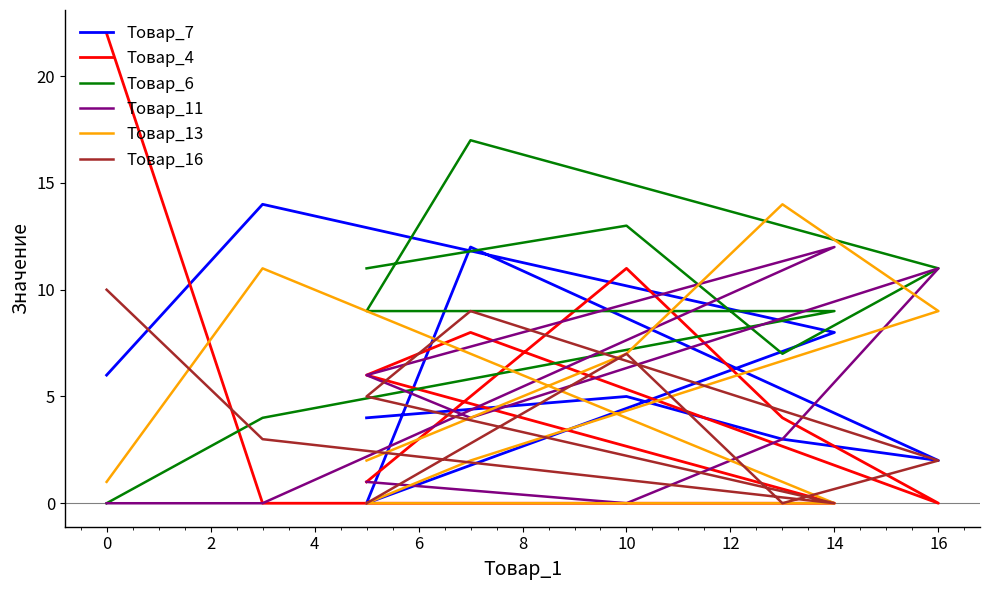

What are all the series names shown in the legend?

Товар_7, Товар_4, Товар_6, Товар_11, Товар_13, Товар_16